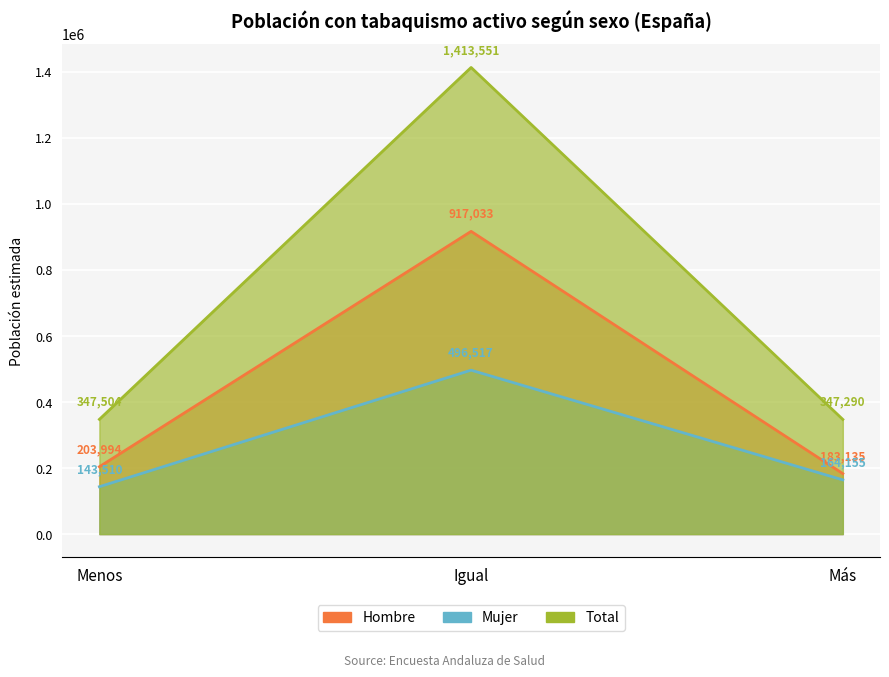

Is the value of Mujer N (estimada) at Más greater than the value of Hombre N (estimada) at Menos?

No